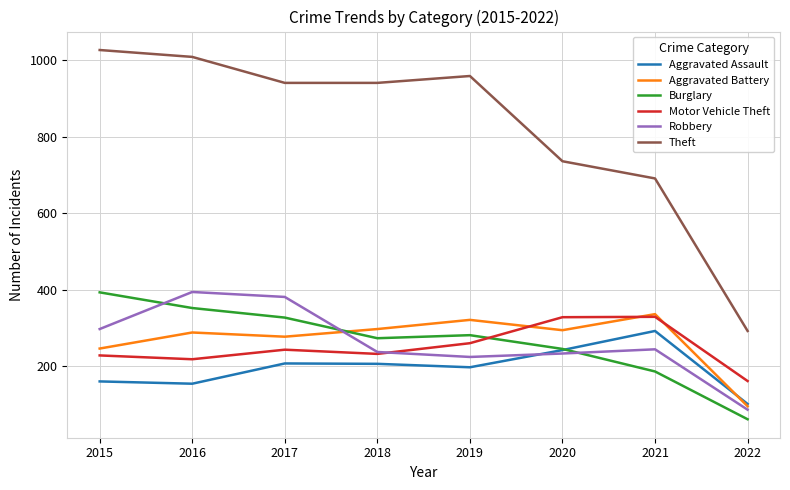

Is the value of Theft at 2022 greater than the value of Aggravated Assault at 2015?

Yes